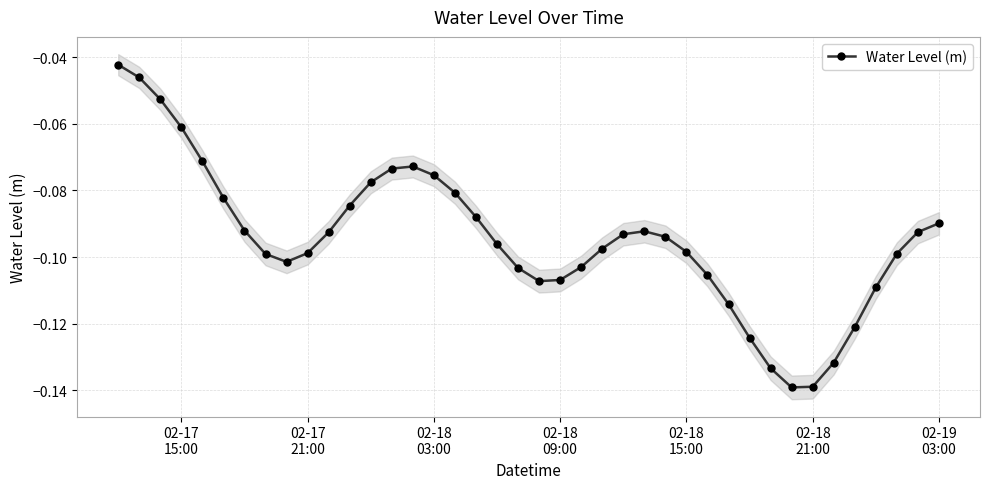

How many categories are shown in the chart?

40